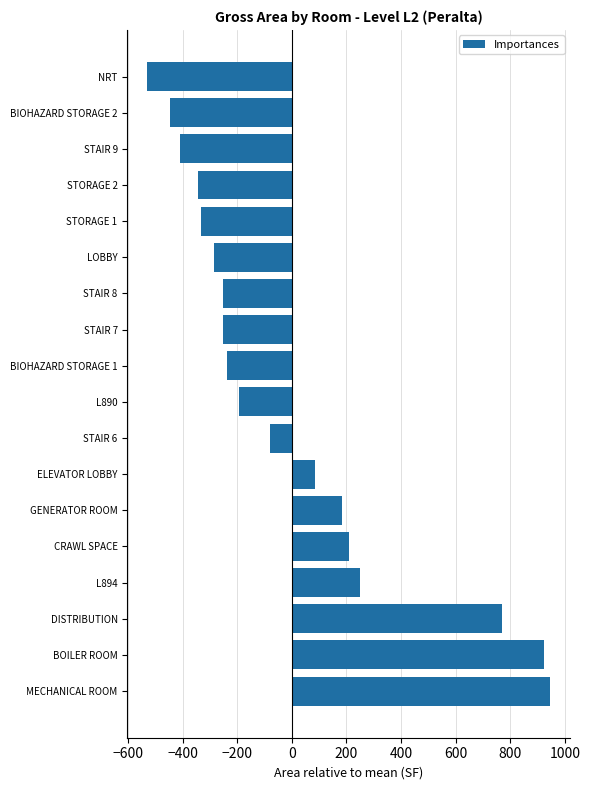

What value does the data have at L894?

249.5